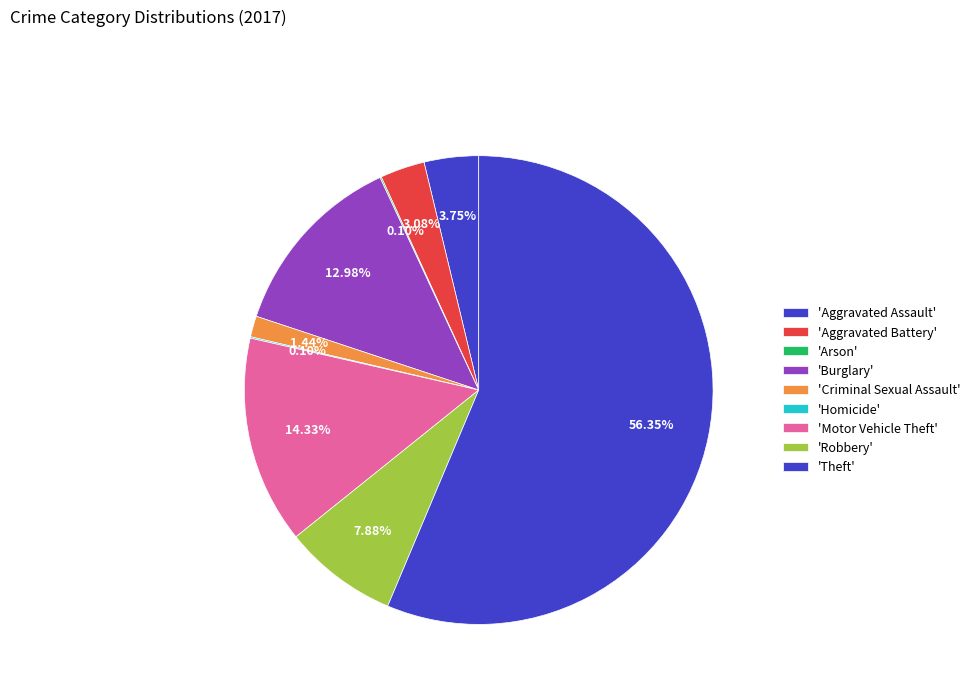

To the nearest percent, what is the average slice percentage?

11%